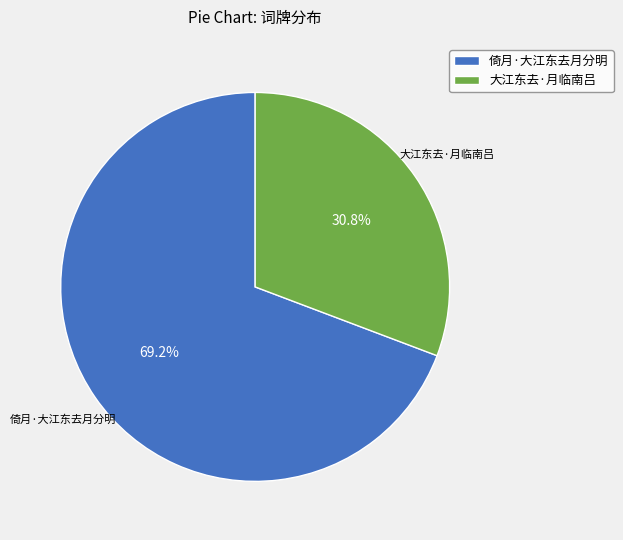

Count the number of slices in the pie.

2